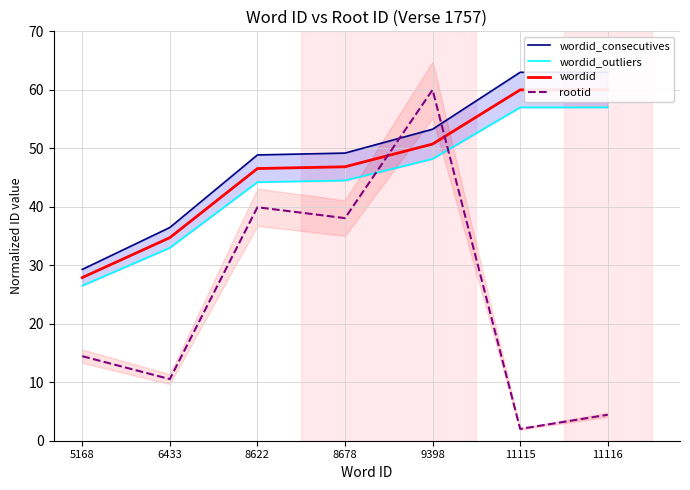

What is the total value across all series at 5168?

98.1